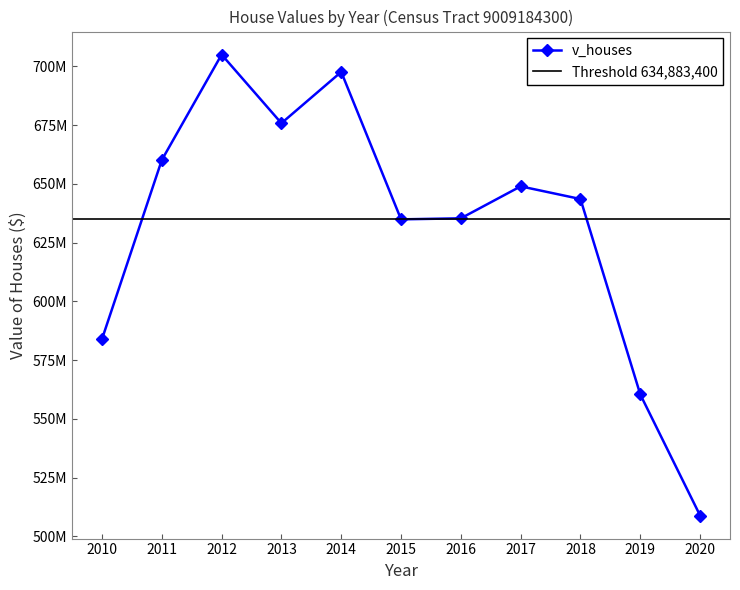

Rank the categories by value from lowest to highest.

2020, 2019, 2010, 2015, 2016, 2018, 2017, 2011, 2013, 2014, 2012